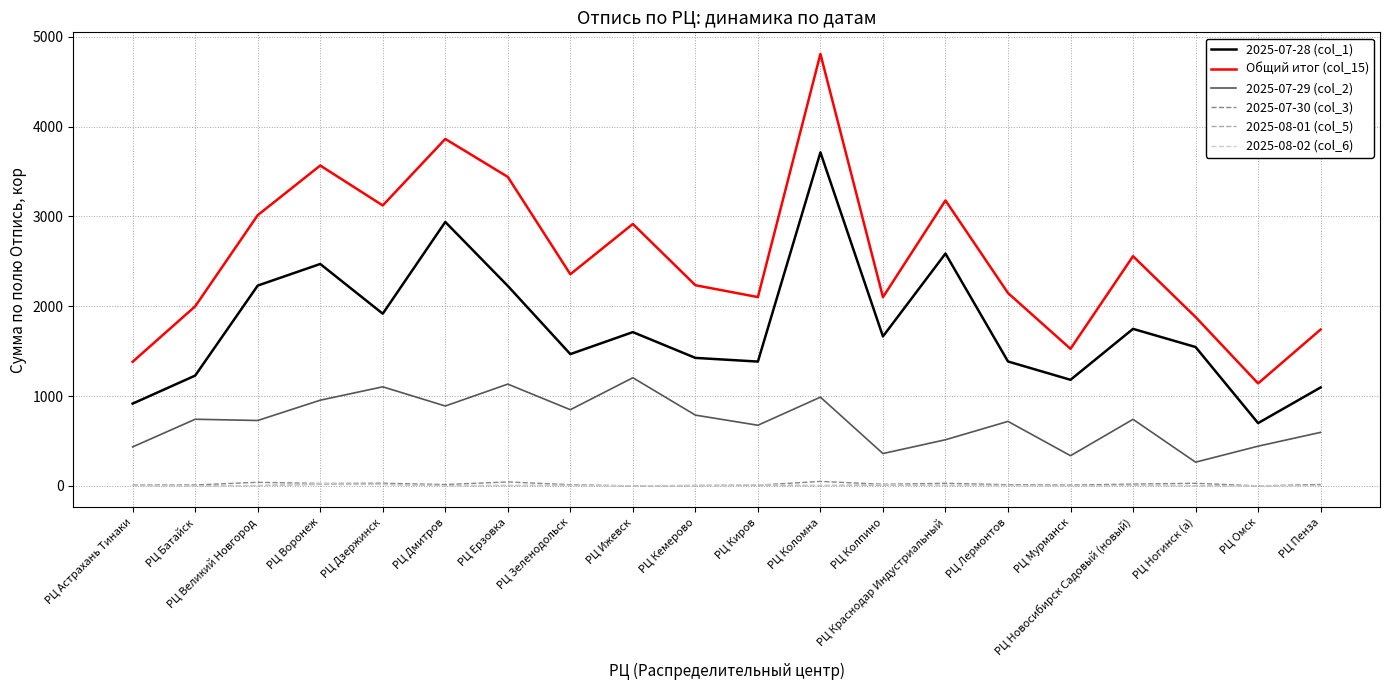

What is the approximate value of 2025-08-01 (col_5) at РЦ Астрахань Тинаки?

3.0